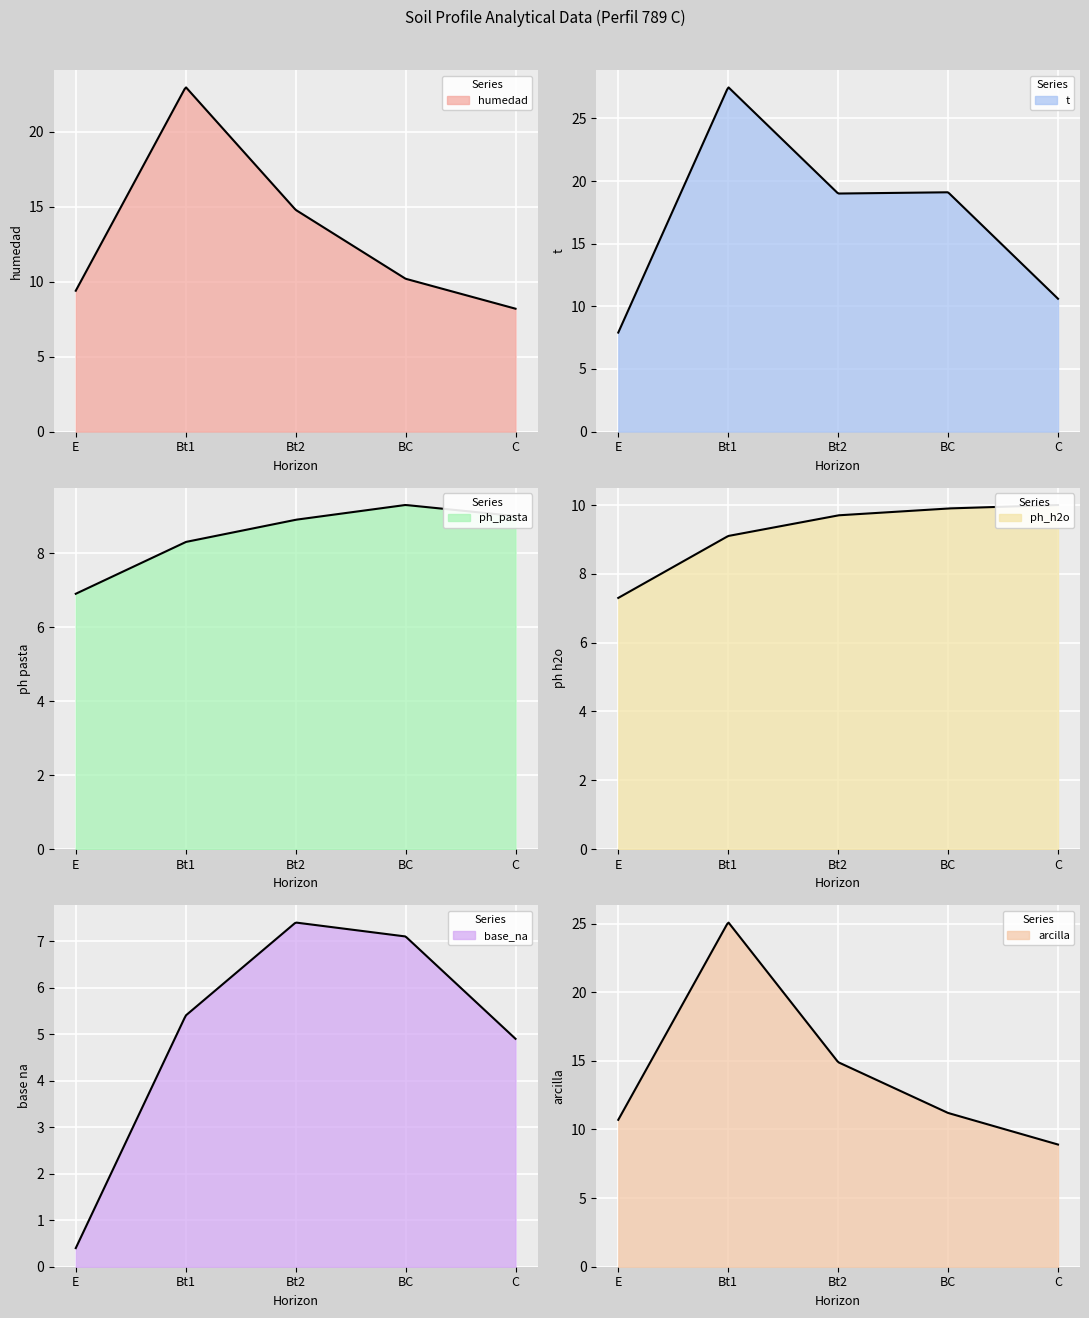

Which series has the largest range (max minus min)?

analitico_t